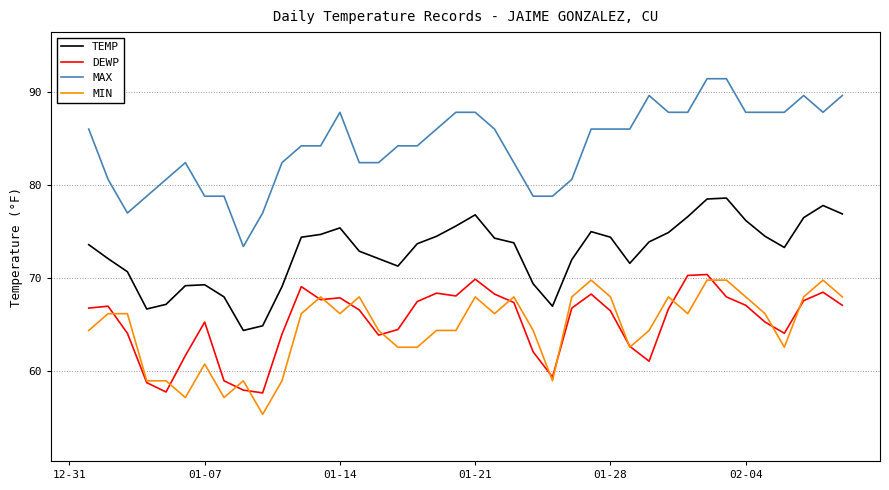

Which series has the largest total across all categories?

MAX